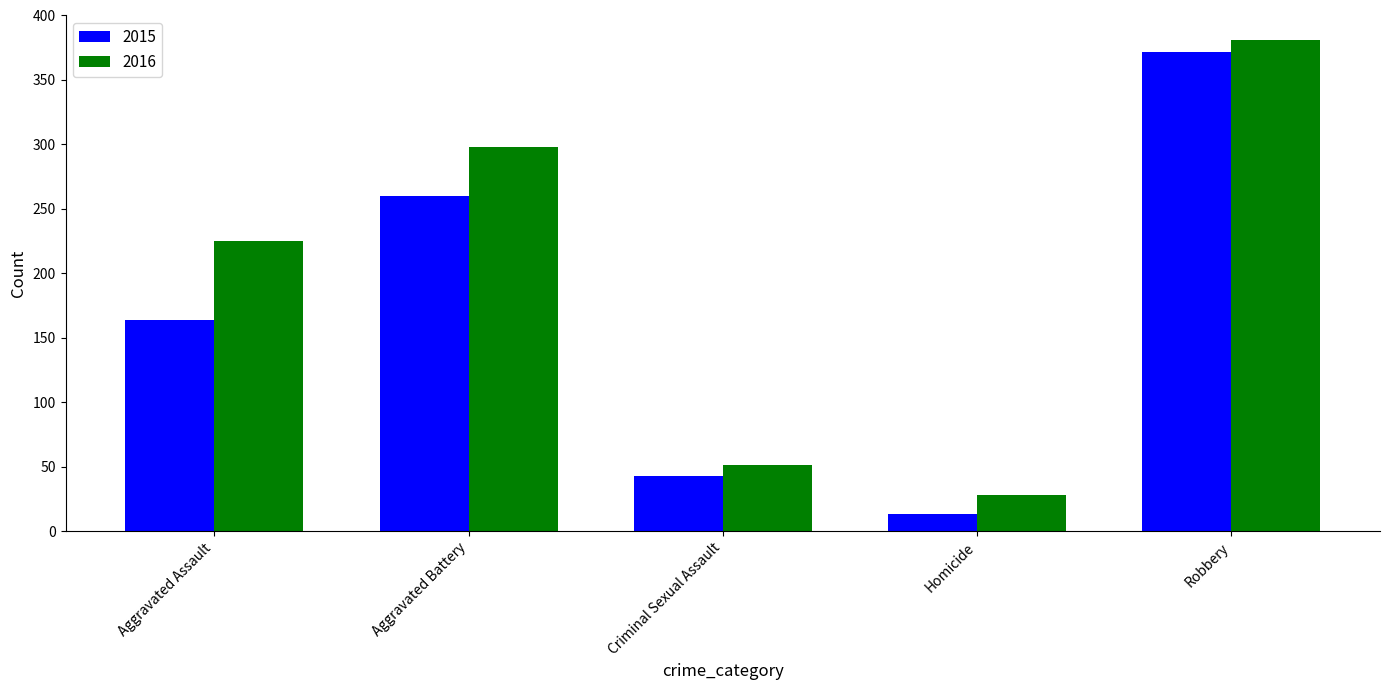

What is the difference between the maximum and minimum values in the 2015 series?

359